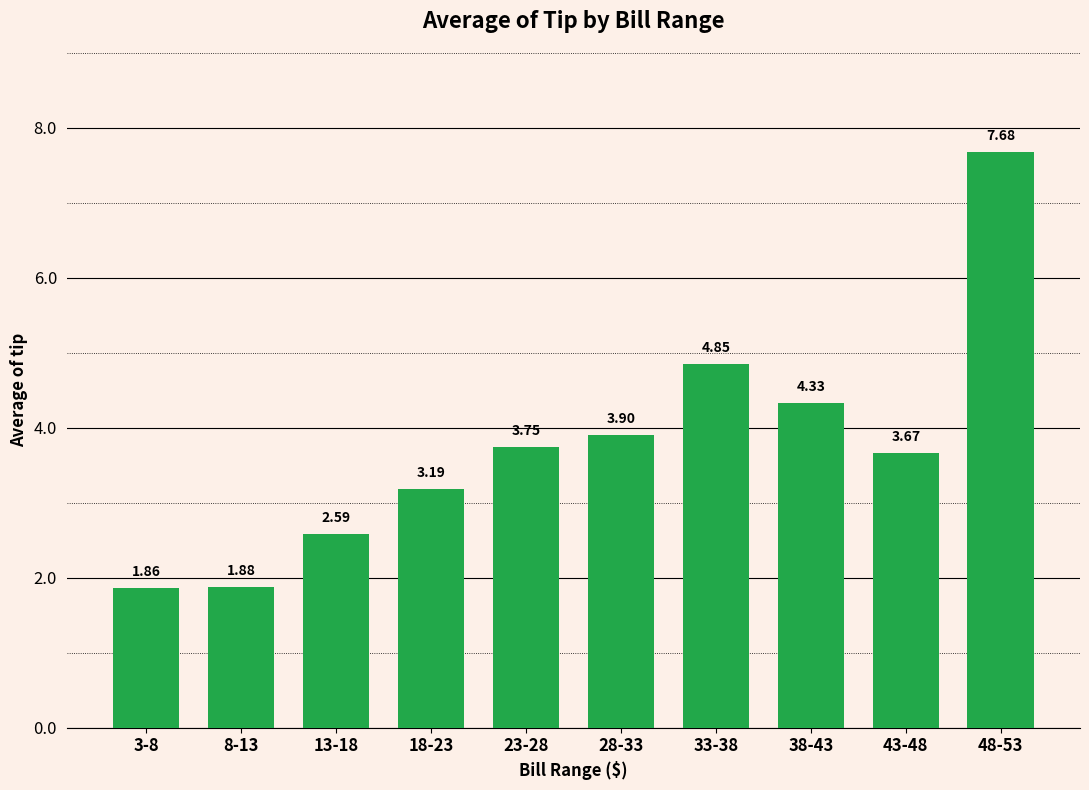

Between 23-28 and 43-48, which is larger?

23-28